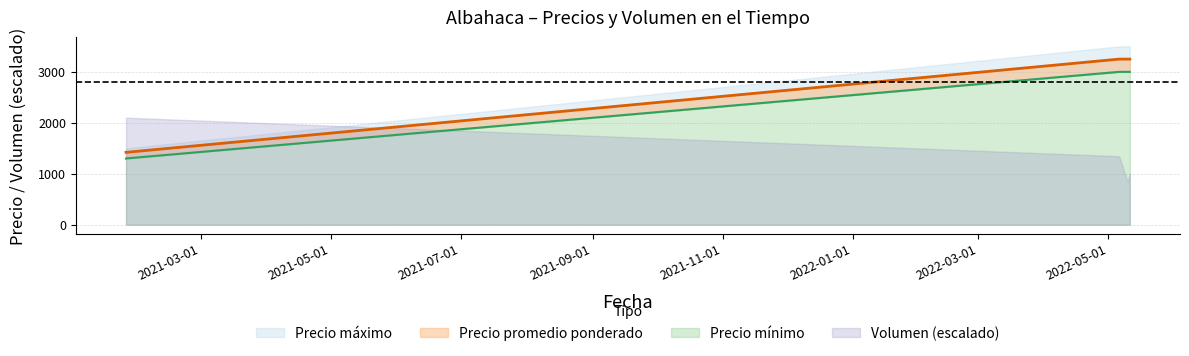

True or false: Precio maximo has more than 1 points higher than both neighbors.

False